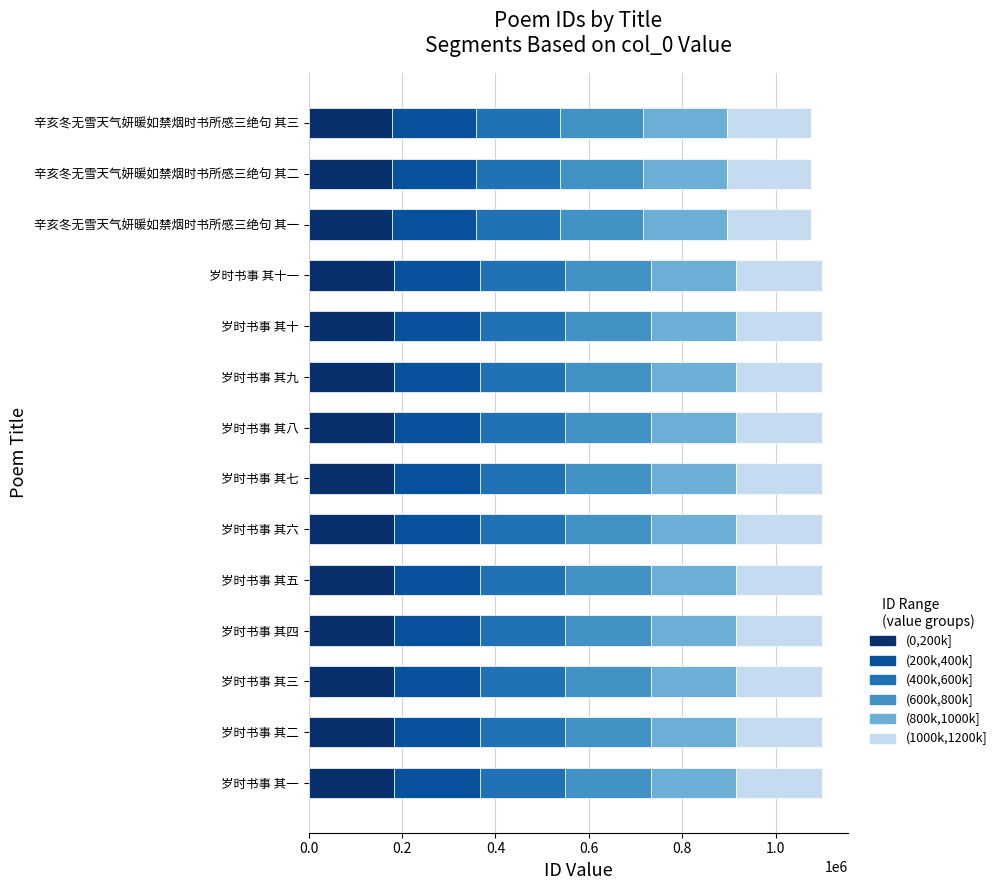

The value of (0,200k] at 岁时书事 其二 is 183158.5. True or false?

True